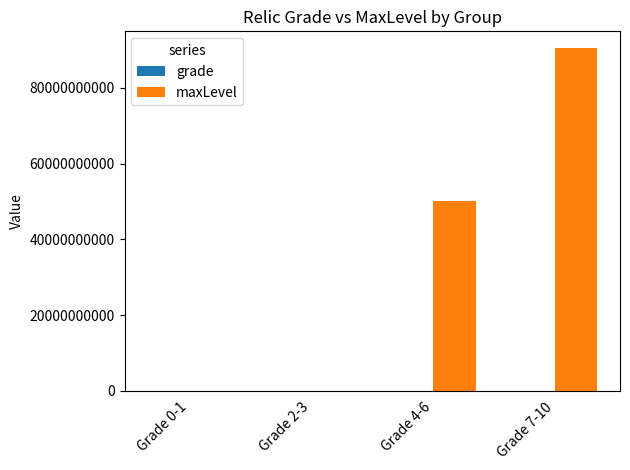

At which category does the chart reach its peak across all series?

Grade 7-10